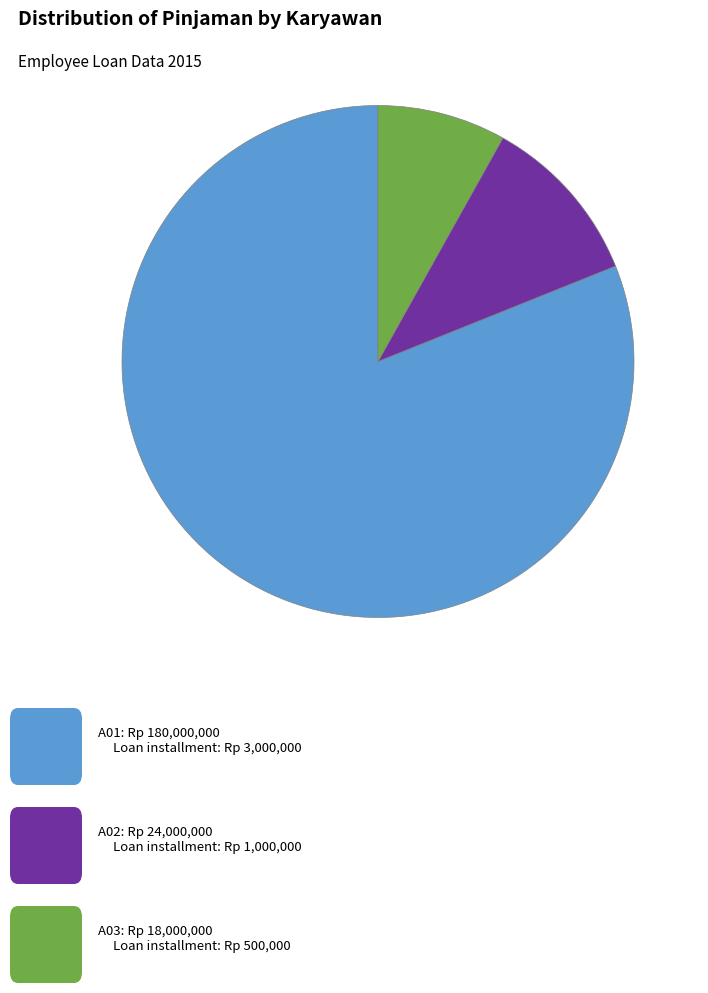

How many segments does this pie chart have?

3